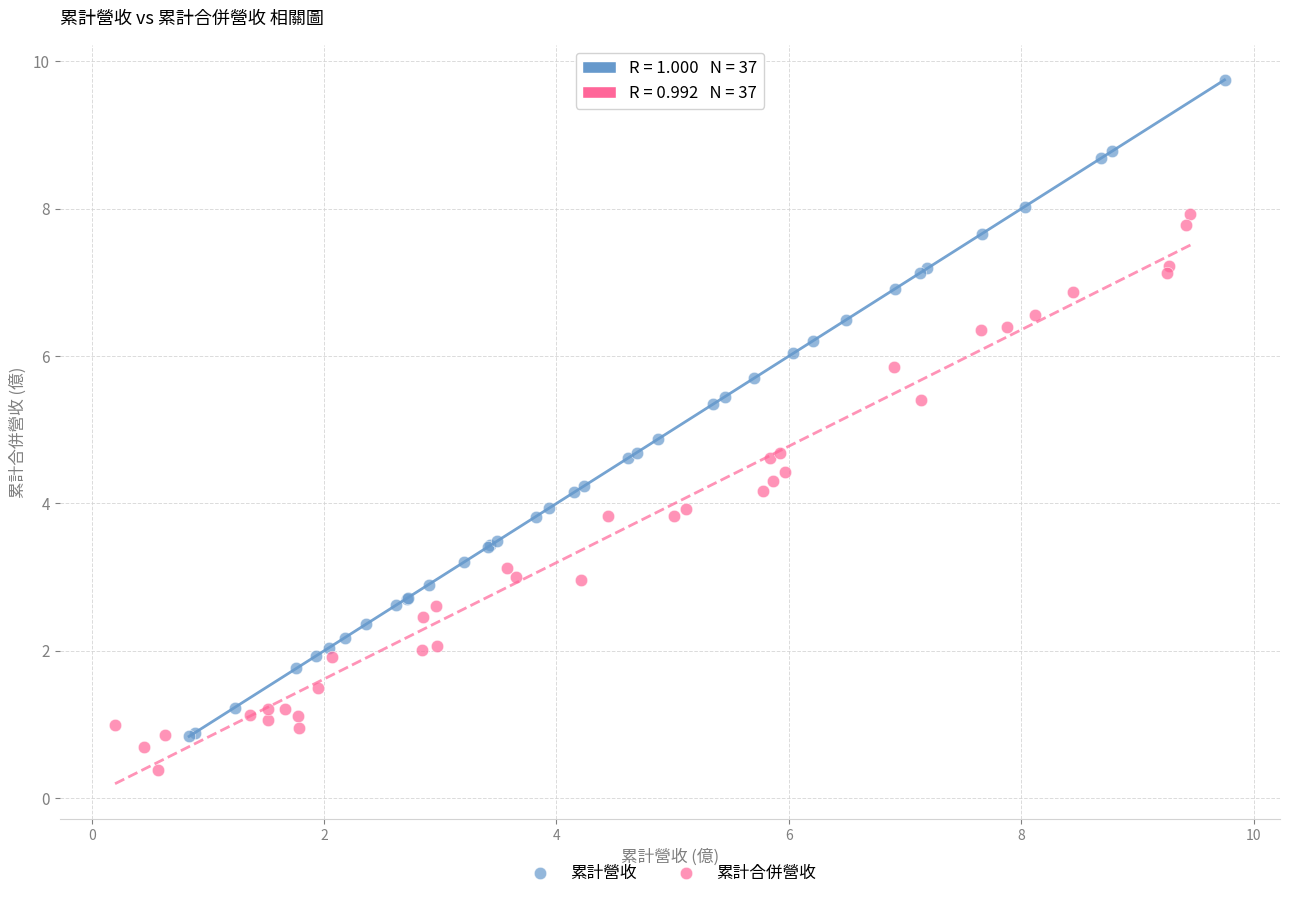

Which series reaches the minimum Y coordinate?

累計合併營收